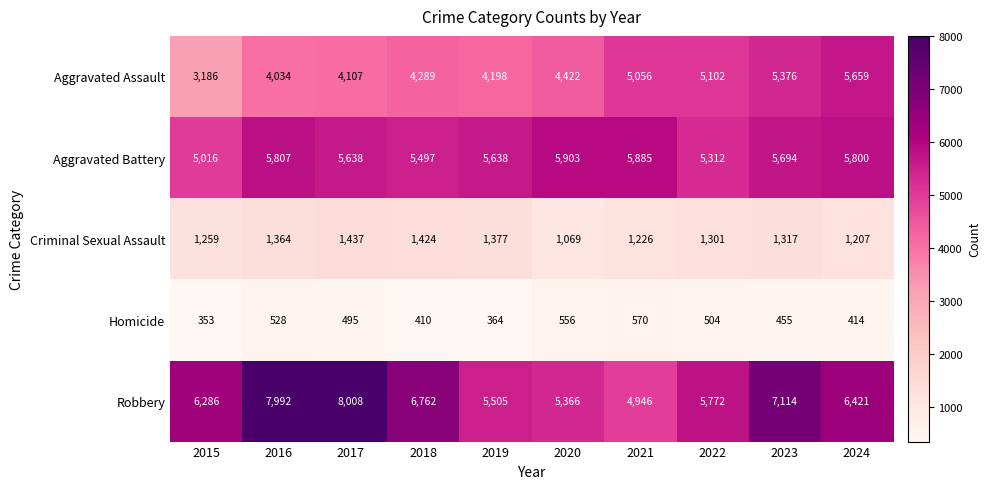

What is the spread (max minus min) of values at 2017?

7513